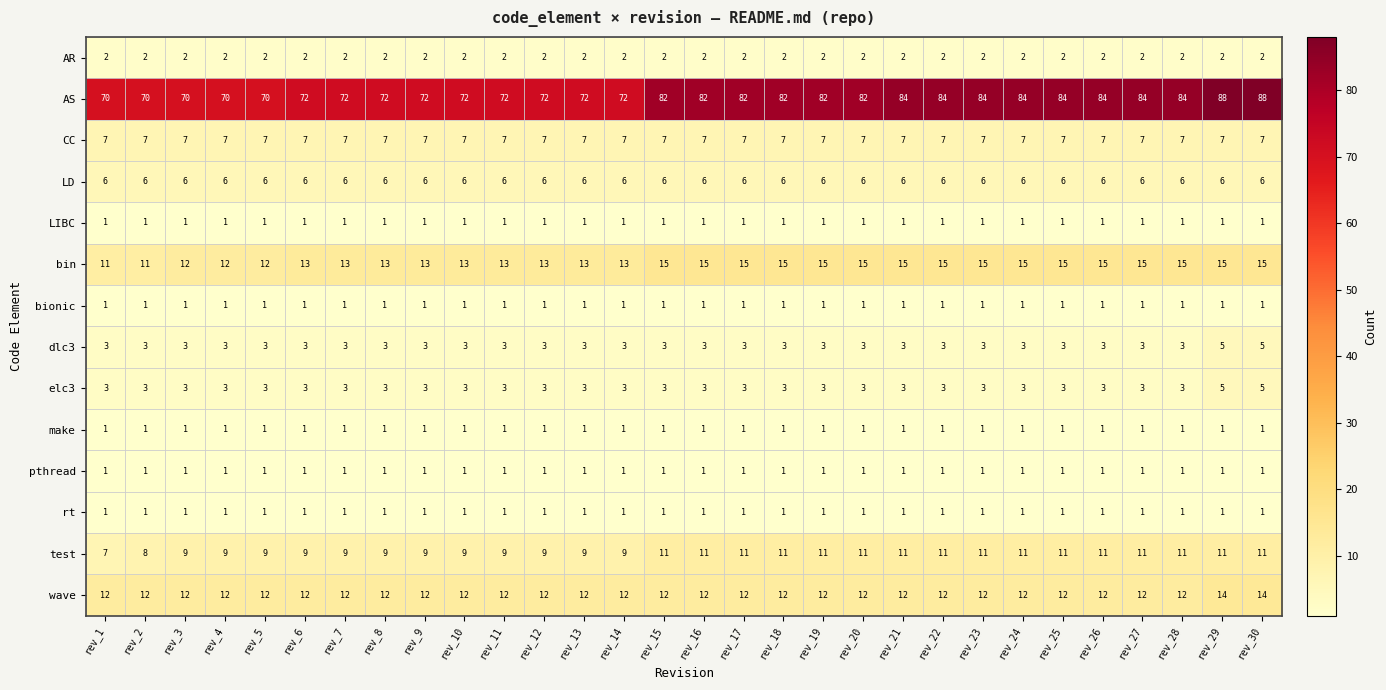

How many bin values are between 13 and 15?

25